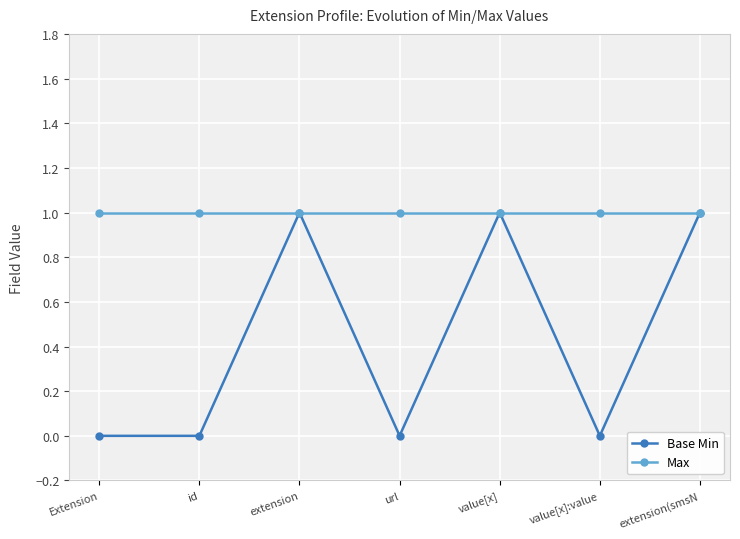

What is the label of the 5th point from the right?

extension